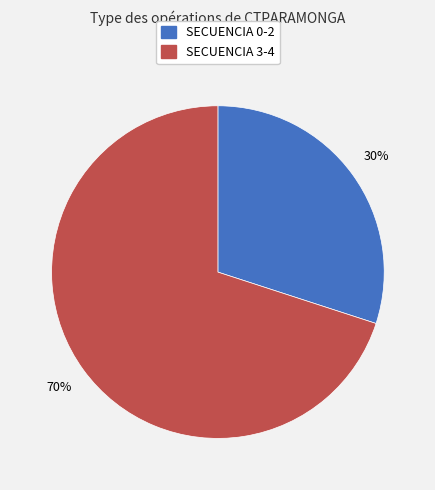

Does any single category account for the majority?

Yes